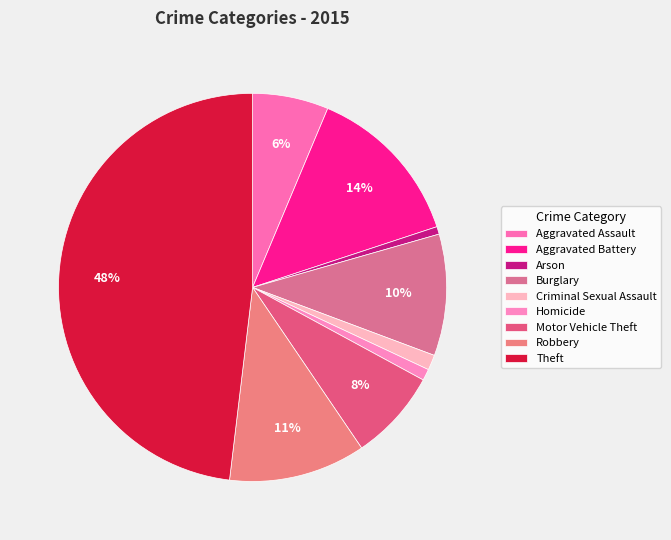

Which category has the smallest portion of the pie?

Arson